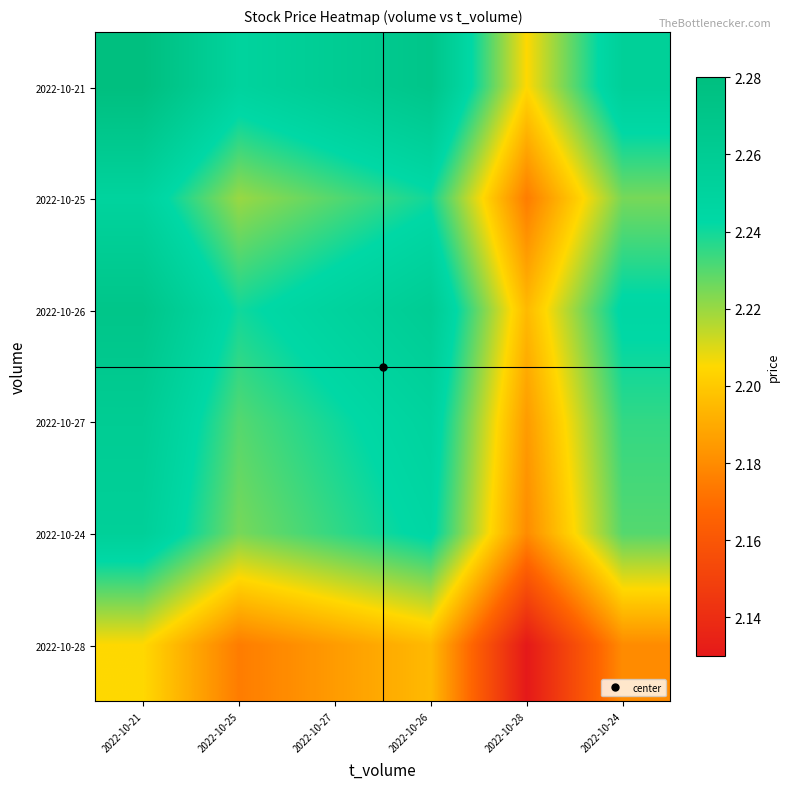

List the series in order of their peak value, highest first.

2022-10-21, 2022-10-26, 2022-10-27, 2022-10-24, 2022-10-25, 2022-10-28